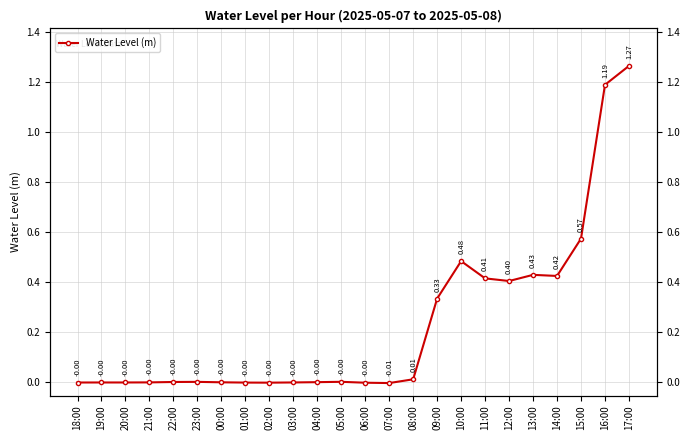

What is the difference between the second highest and second lowest values?

1.2